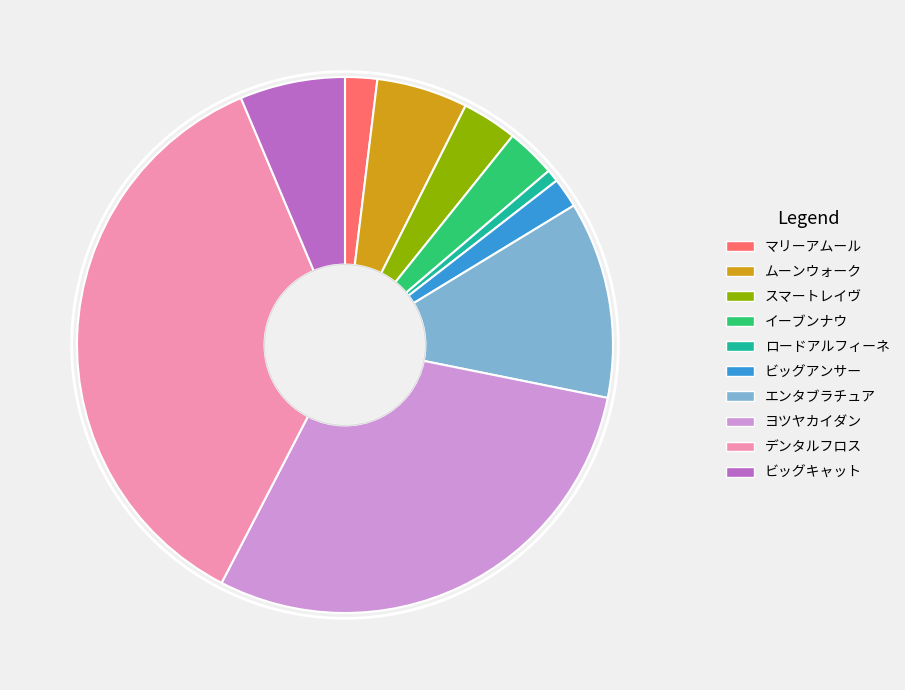

Does デンタルフロス account for over 50% of the chart?

No